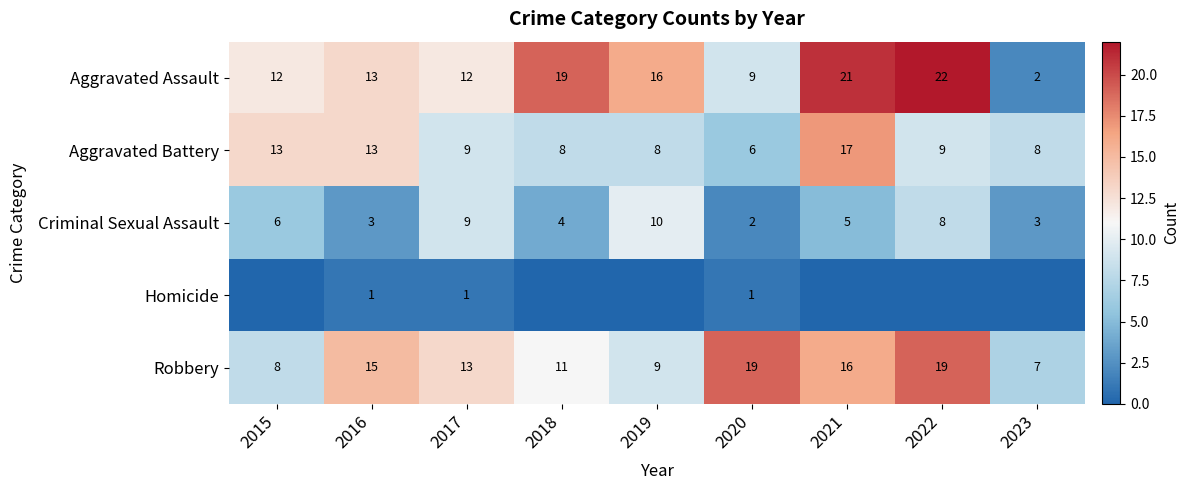

What is the maximum value for Robbery?

19